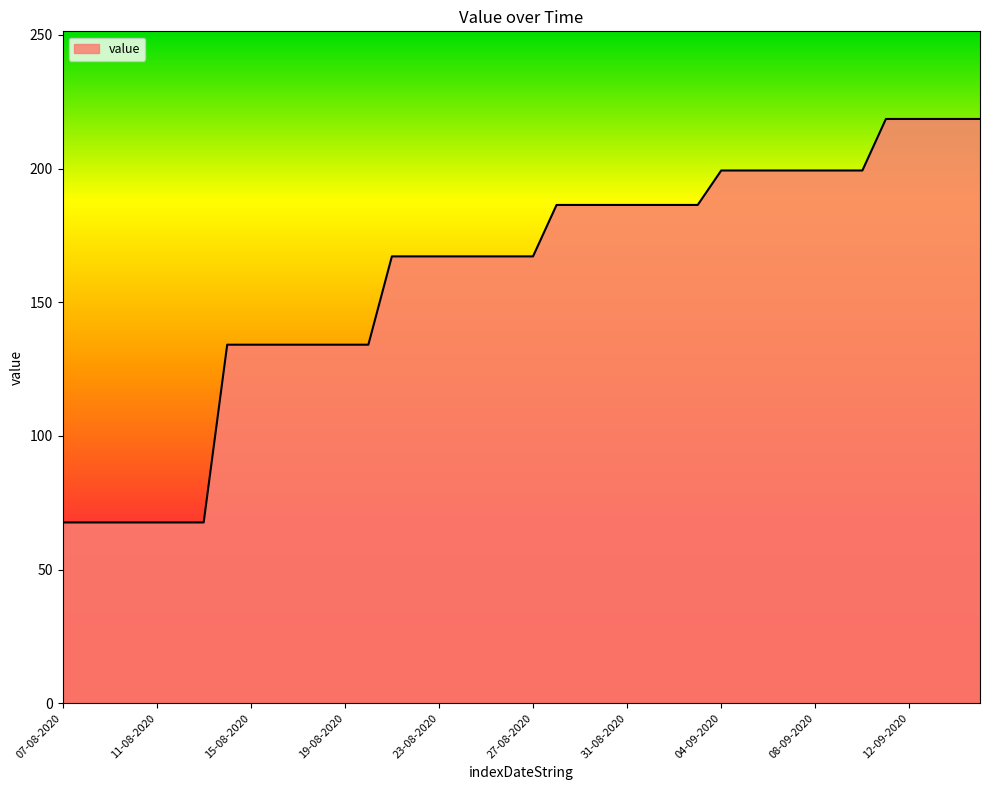

What is the minimum value shown in the chart?

67.6